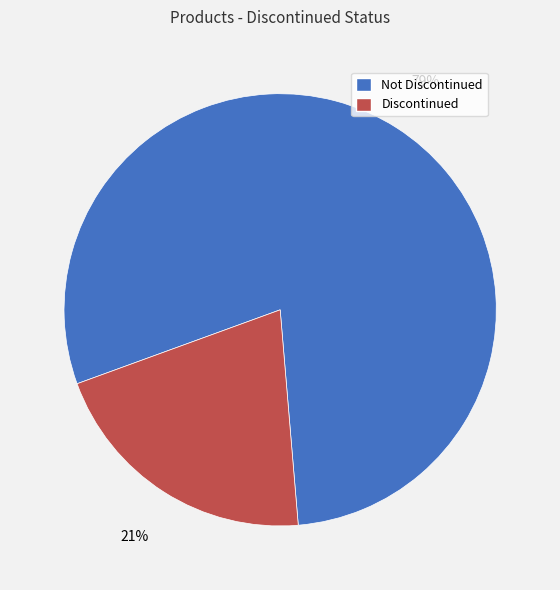

To the nearest percent, what is the average slice percentage?

50%